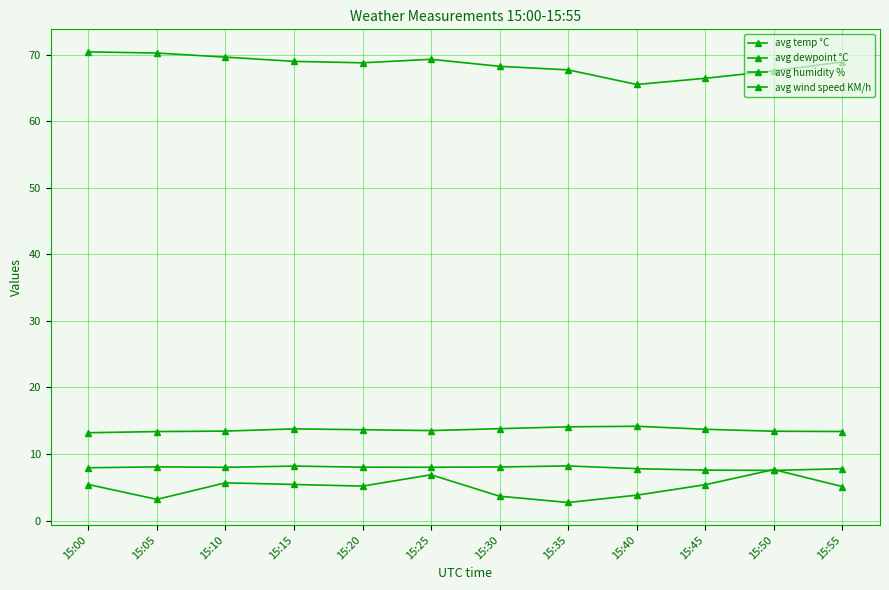

Count the number of categories in the chart.

12